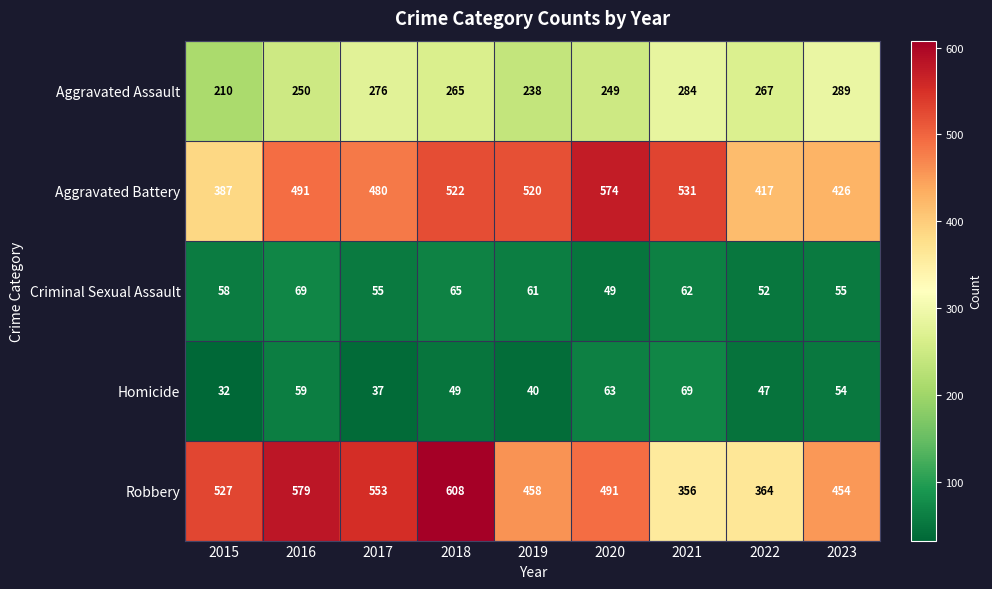

Rank the series at 2018 from lowest to highest value.

Homicide, Criminal Sexual Assault, Aggravated Assault, Aggravated Battery, Robbery